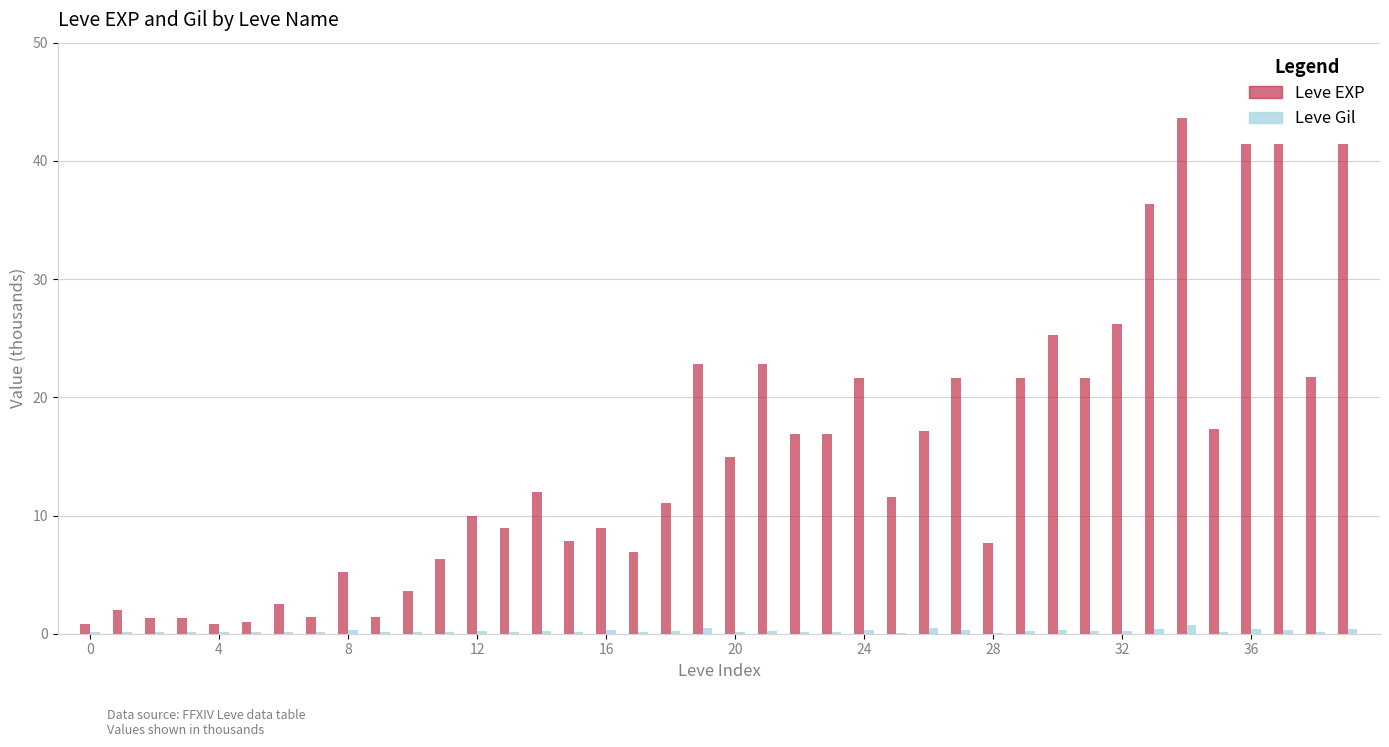

Which series has the largest total across all categories?

Leve EXP